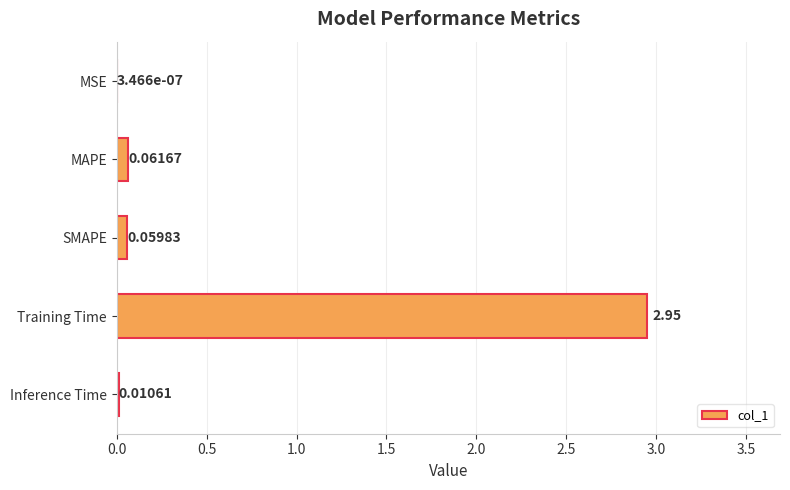

What is the sum of all values?

3.1